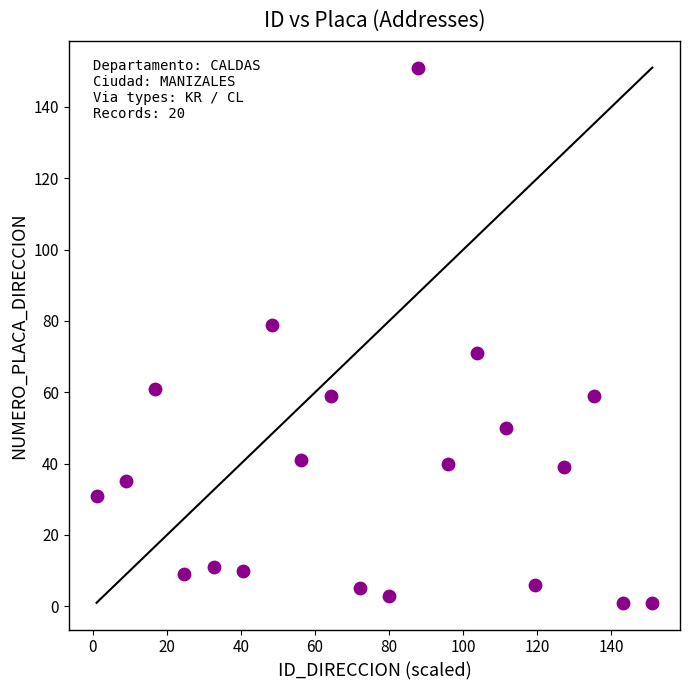

What is the range of Y values (max minus min)?

150